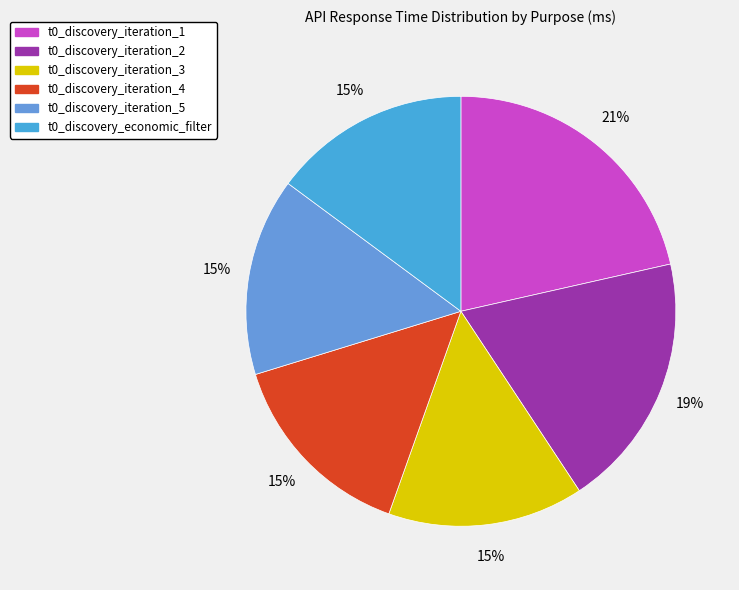

How many segments does this pie chart have?

6